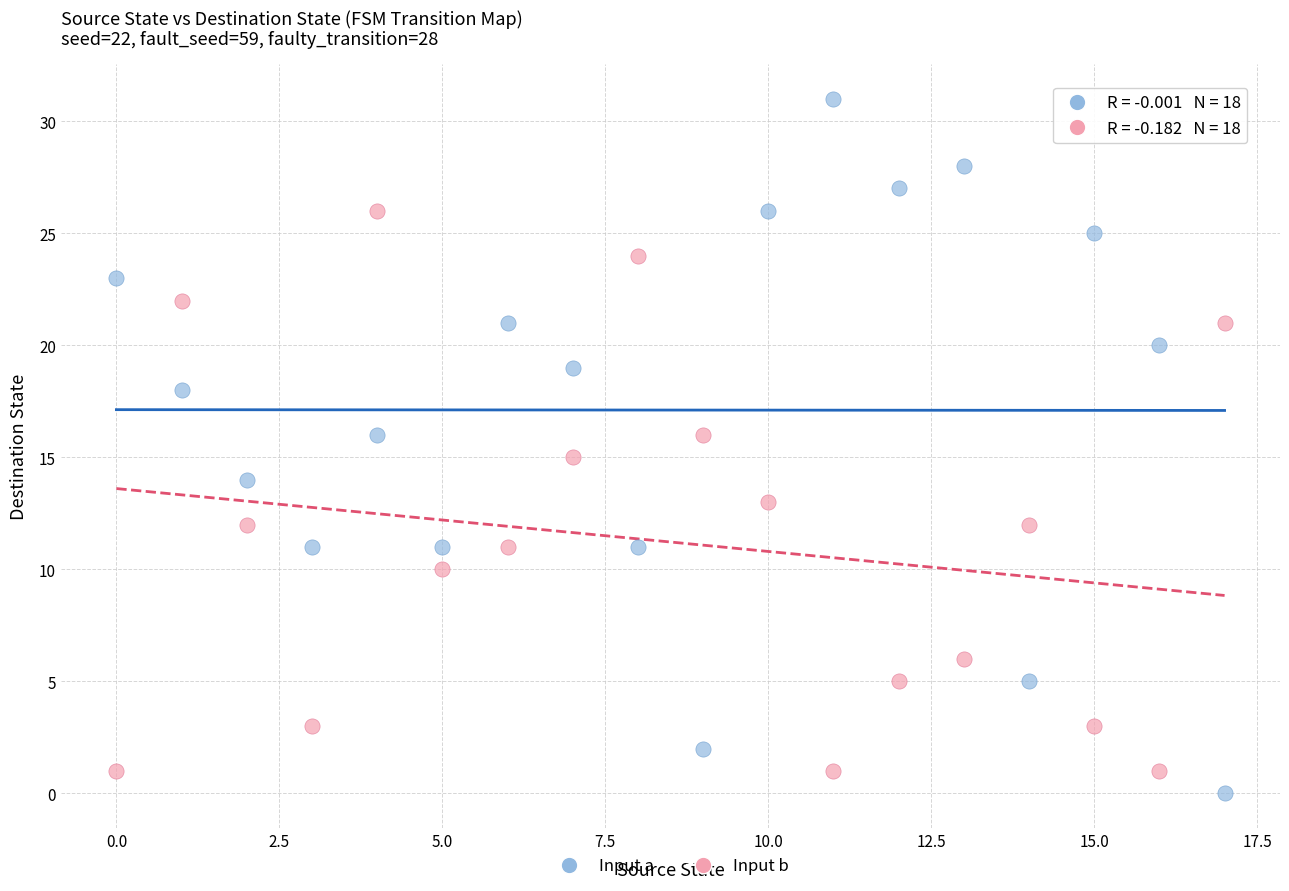

Across all data points, what is the range of Y values (max minus min)?

31